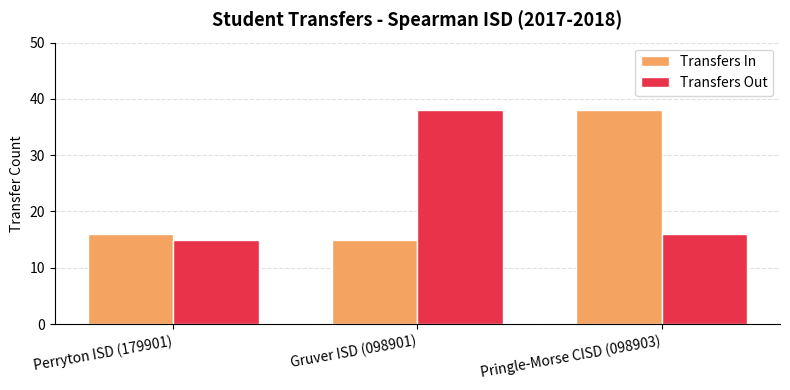

What position from the right is Gruver ISD (098901)?

2